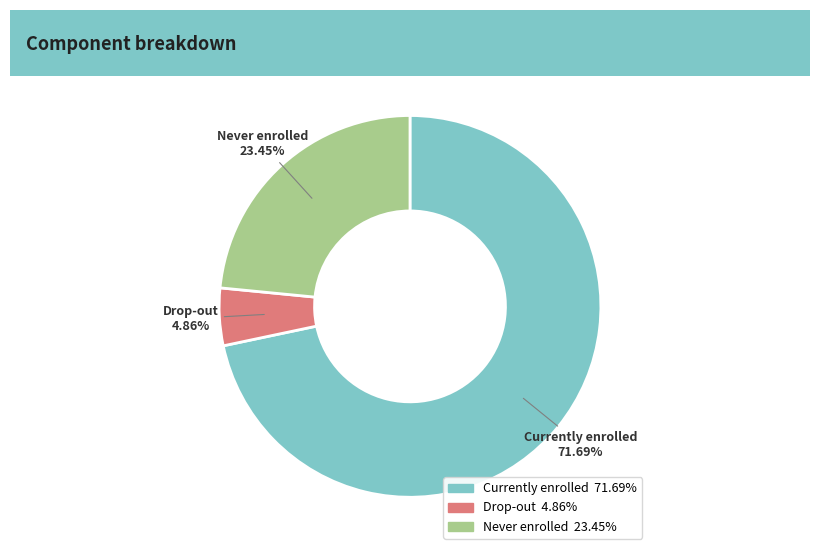

Is there a majority slice in this chart?

Yes